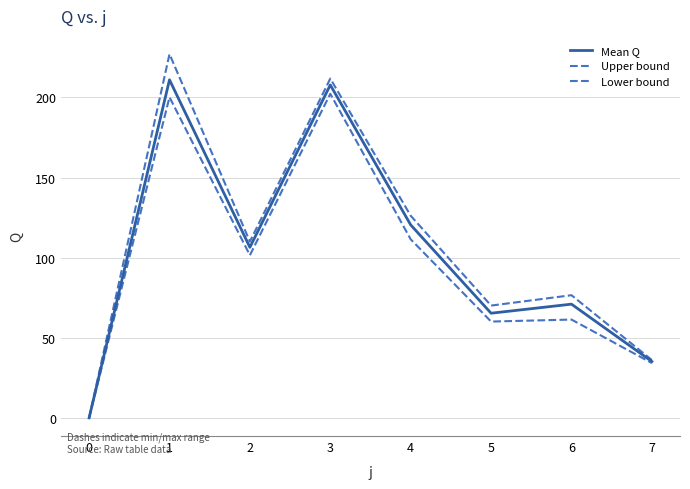

Does the chart display data point markers on the line(s)?

No